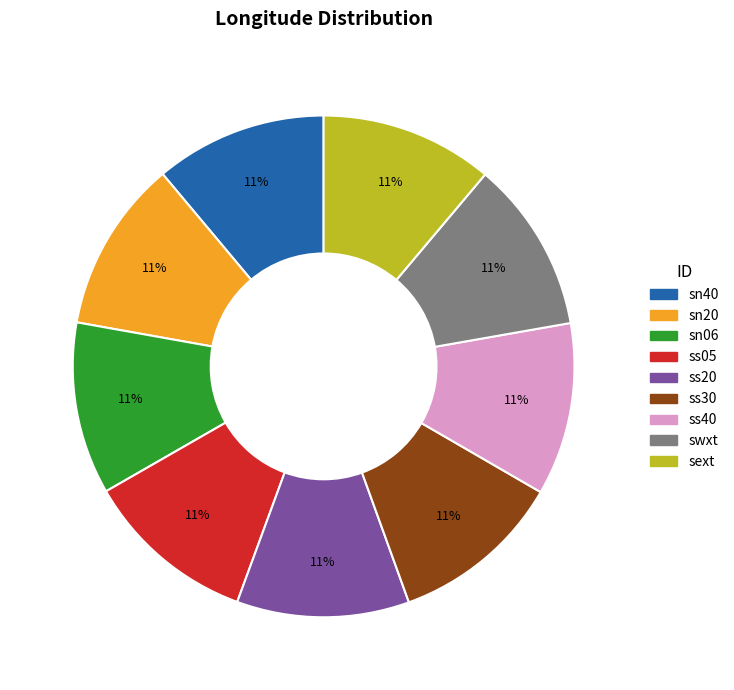

Is it true that ss05 is 20% of the pie?

False